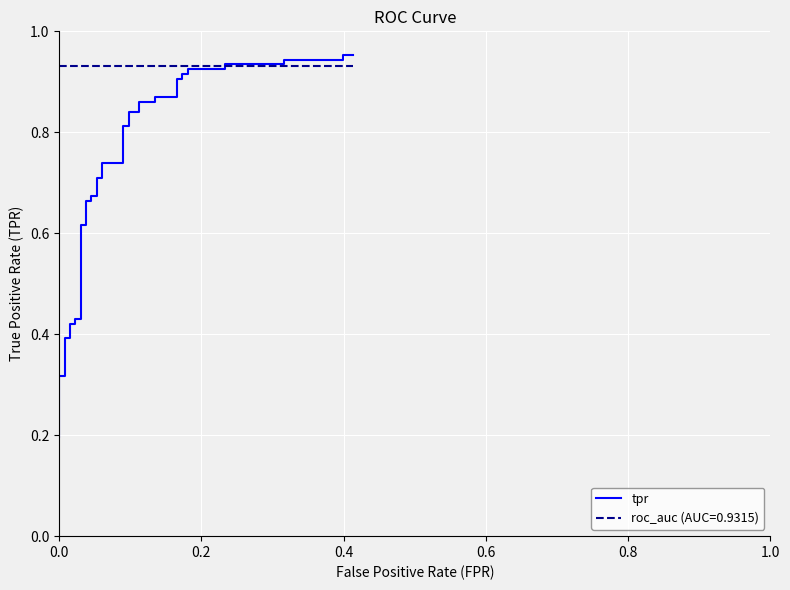

The chart shows a value of 1.5 at 32. True or false?

False